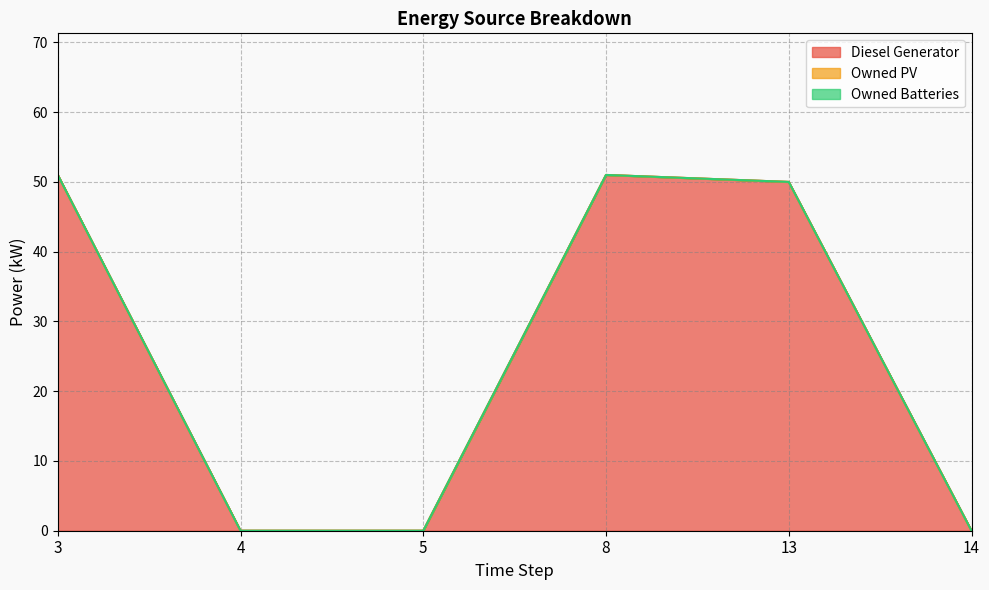

List the labels in order of Diesel Generator value, largest first.

3, 8, 13, 4, 5, 14